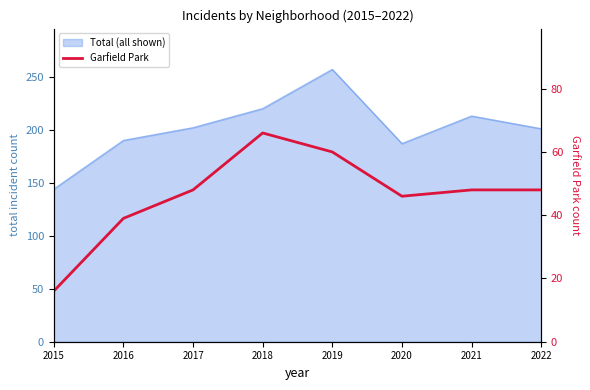

Rank the categories by value from highest to lowest.

2018, 2019, 2017, 2021, 2022, 2020, 2016, 2015